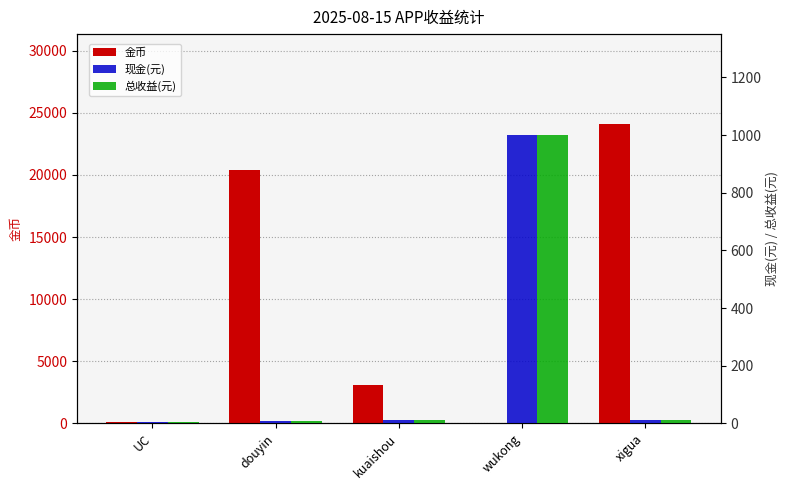

What is the label of the 5th bar from the right?

UC